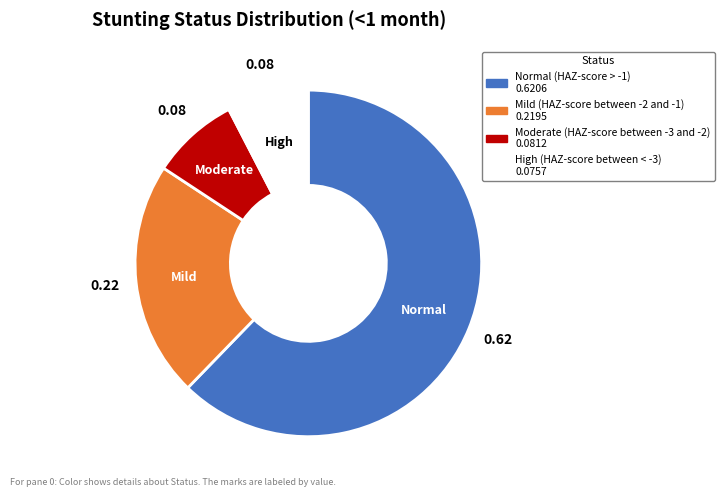

How many segments does this pie chart have?

4